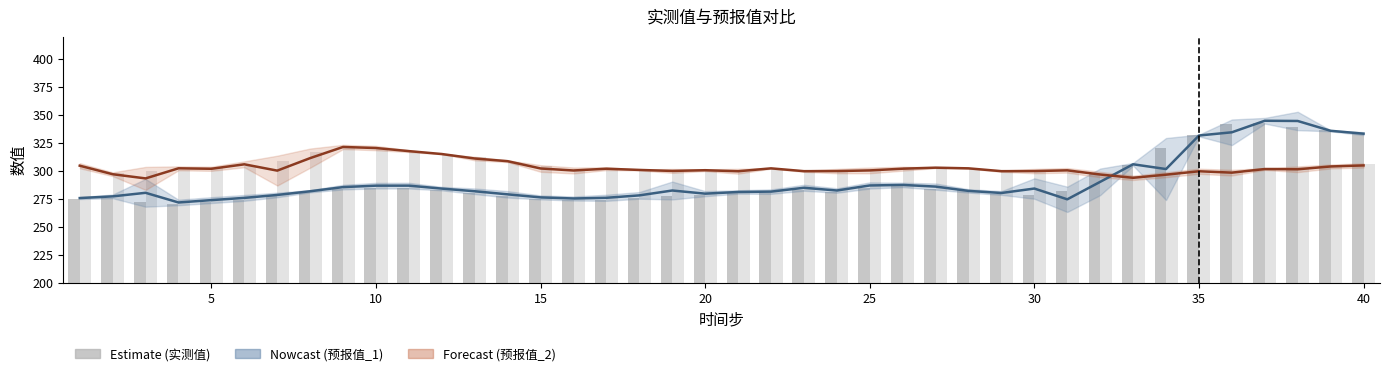

How many categories are shown in the chart?

40